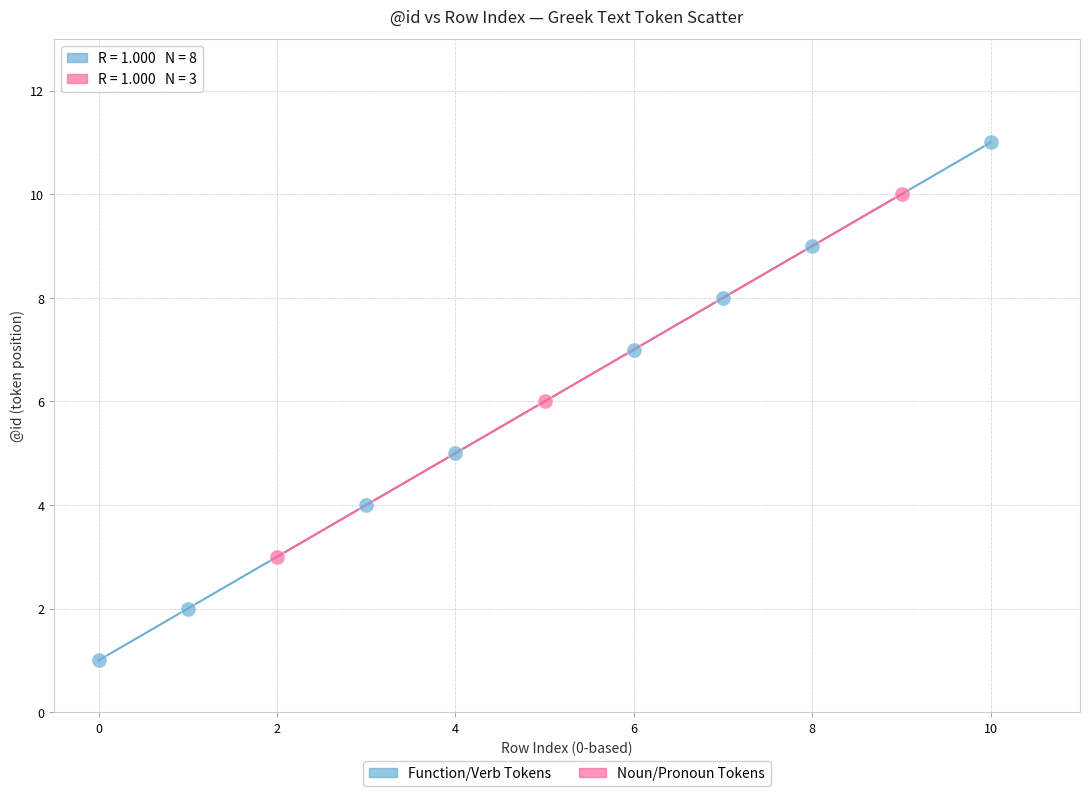

Which series reaches the maximum Y coordinate?

Function/Verb Tokens